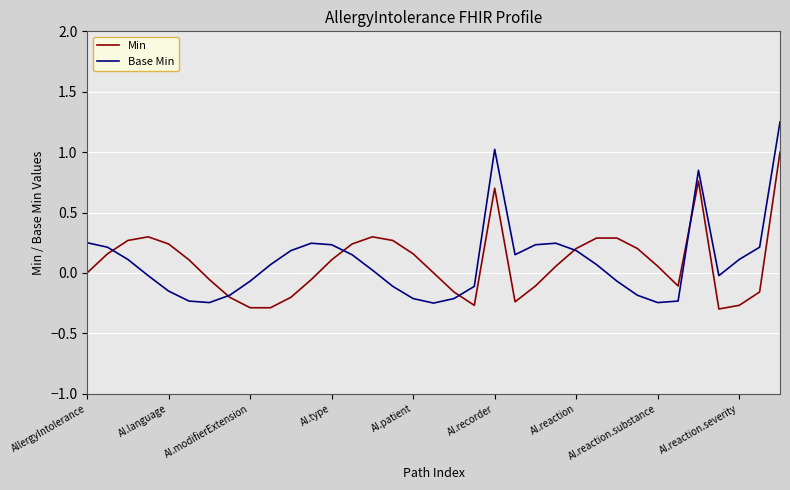

List the series in order of their peak value, lowest first.

Min, Base Min